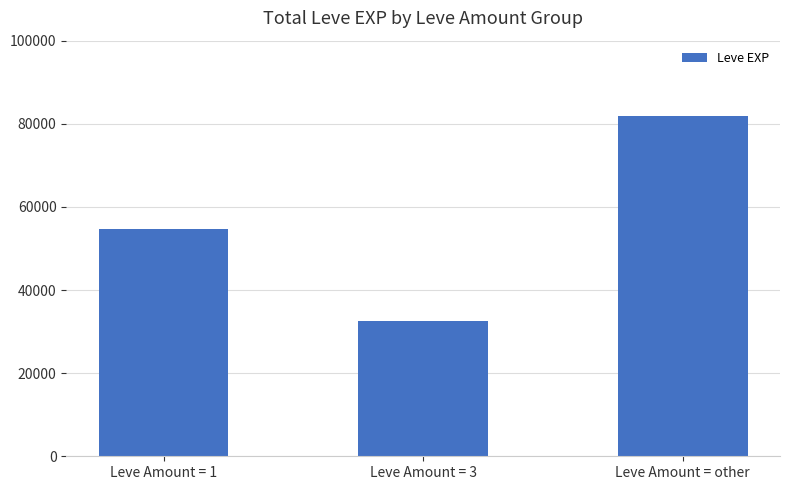

Which has a higher value, Leve Amount = 1 or Leve Amount = 3?

Leve Amount = 1